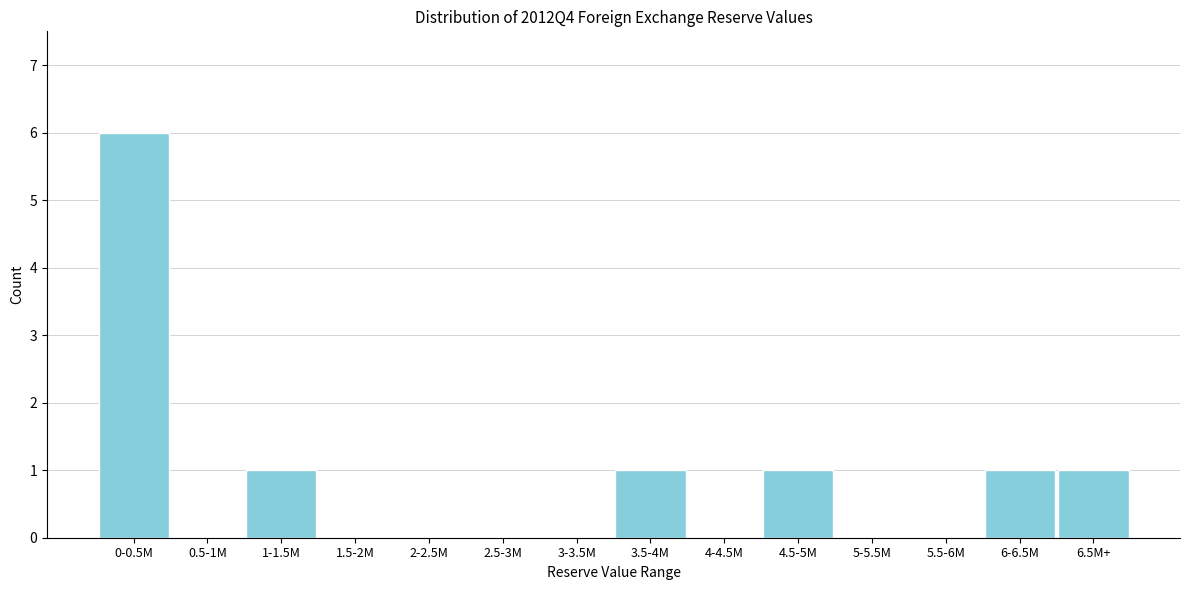

Reading left to right, extract all data points from this chart.

0-0.5M=6	0.5-1M=0	1-1.5M=1	1.5-2M=0	2-2.5M=0	2.5-3M=0	3-3.5M=0	3.5-4M=1	4-4.5M=0	4.5-5M=1	5-5.5M=0	5.5-6M=0	6-6.5M=1	6.5M+=1